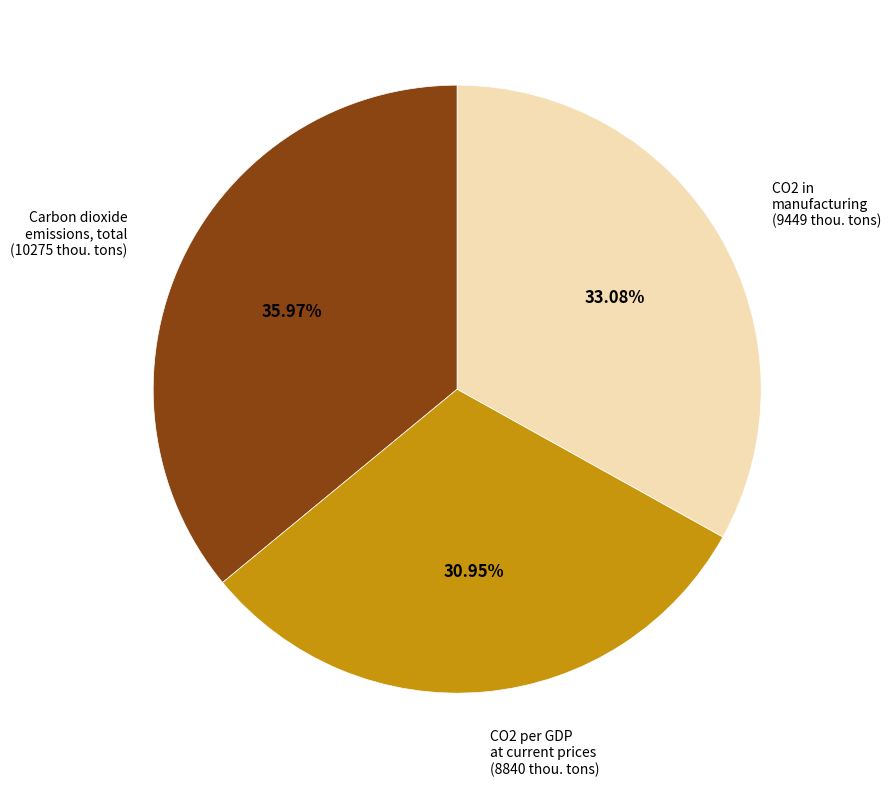

Is the sum of CO2 in manufacturing (9449 thou. tons) and CO2 per GDP at current prices (8840 thou. tons) greater than half?

Yes